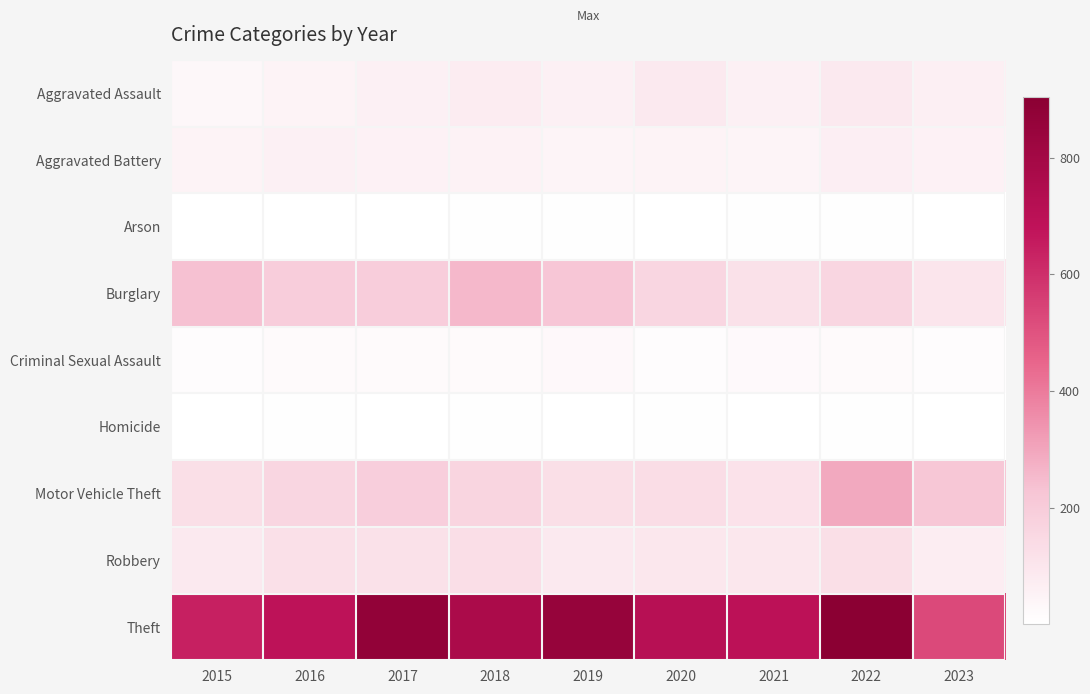

What is the greatest value displayed?

905